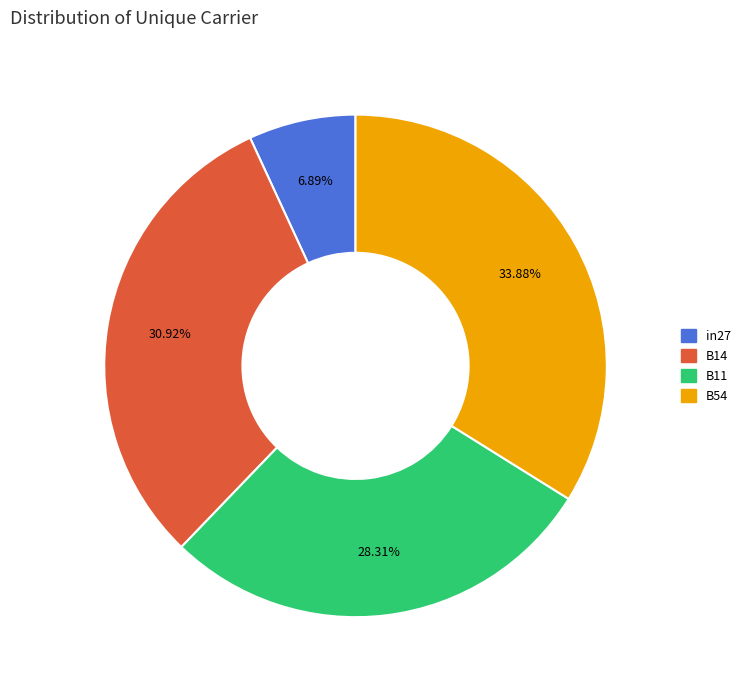

How many slices are in this pie chart?

4